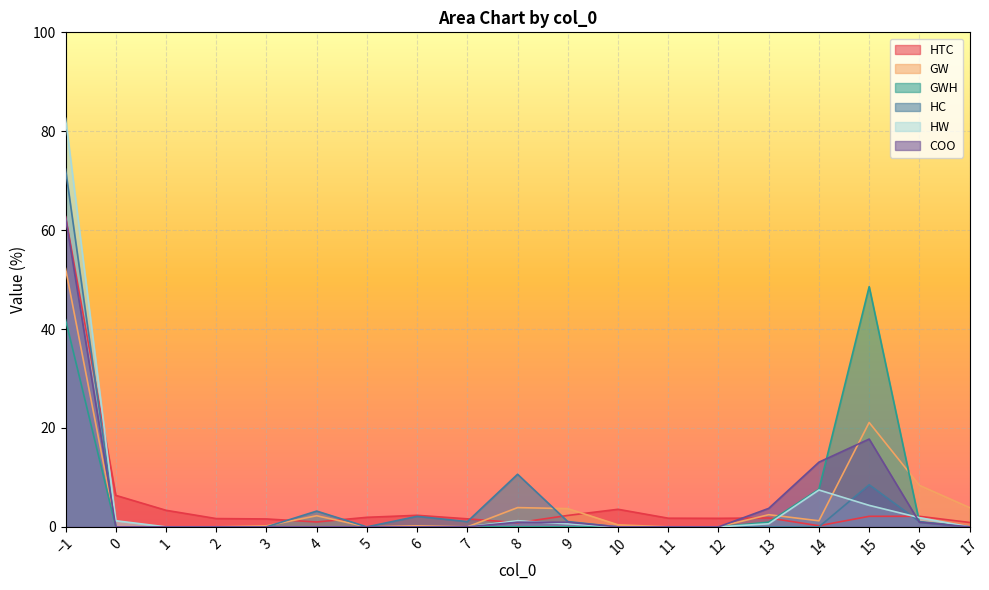

What is the spread (max minus min) of values at 15?

46.4